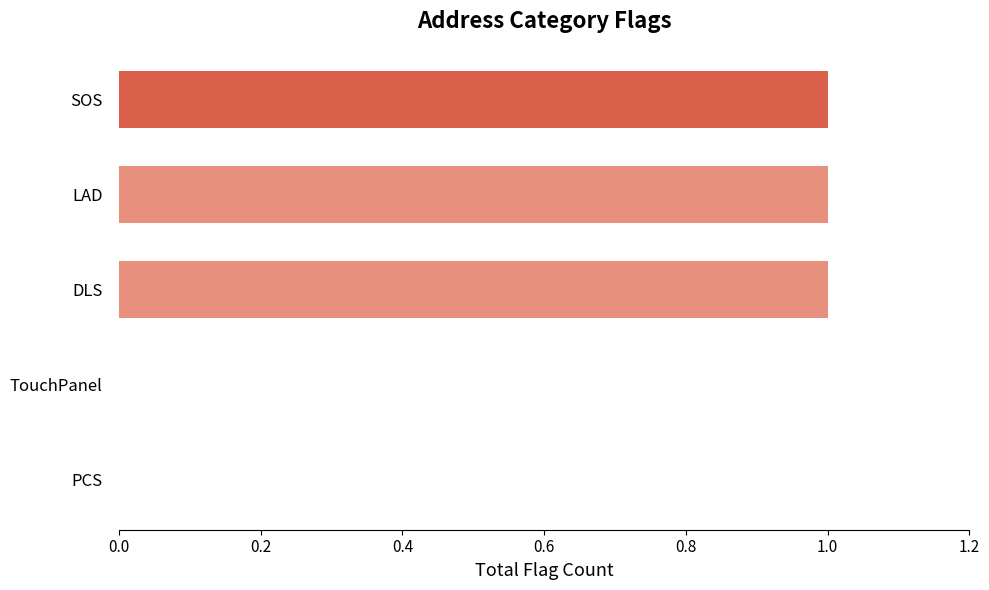

Is it true that the value at SOS is 1?

True